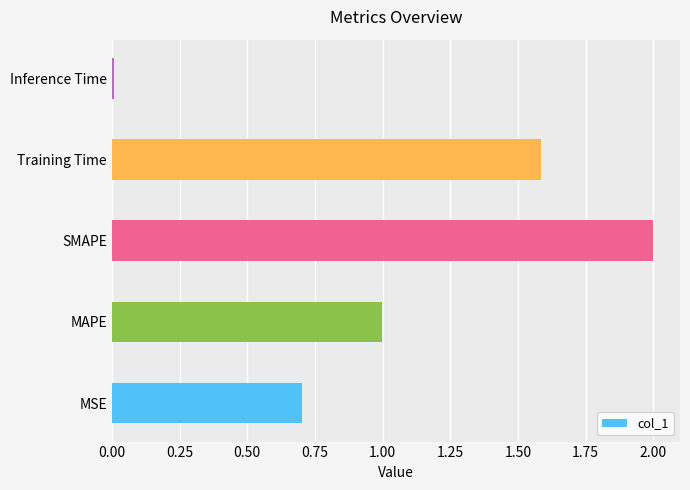

The chart shows a value of 1.6 at MAPE. True or false?

False